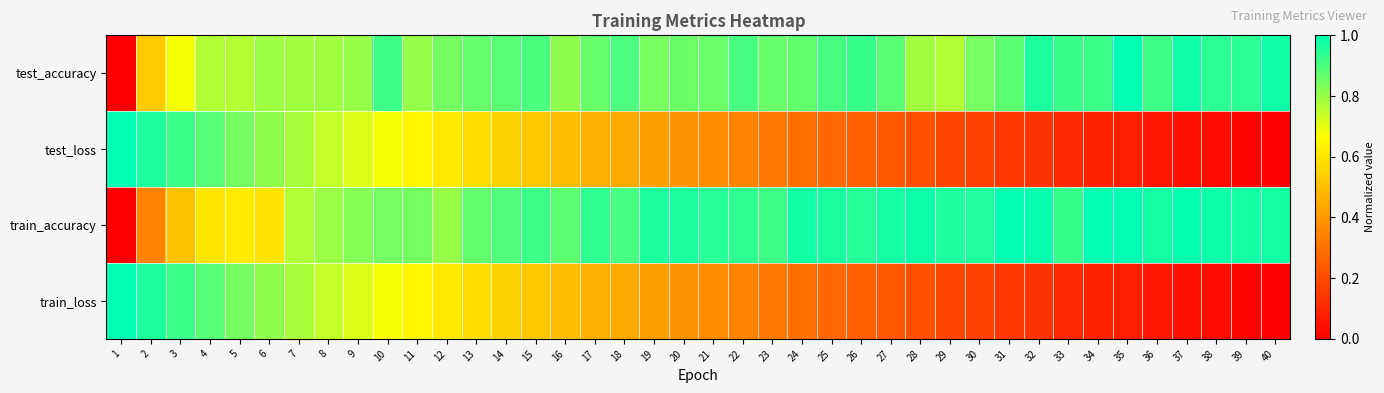

Reading right to left, list all the values displayed in this chart.

test_accuracy: 40=1.0	39=0.9	38=0.9	37=1.0	36=0.9	35=1.0	34=0.9	33=0.9	32=1.0	31=0.9	30=0.8	29=0.8	28=0.8	27=0.9	26=0.9	25=0.9	24=0.9	23=0.9	22=0.9	21=0.9	20=0.9	19=0.8	18=0.9	17=0.9	16=0.8	15=0.9	14=0.9	13=0.9	12=0.8	11=0.8	10=0.9	9=0.8	8=0.8	7=0.8	6=0.8	5=0.8	4=0.8	3=0.7	2=0.5	1=0.0
test_loss: 40=0.0	39=0.0	38=0.0	37=0.0	36=0.1	35=0.1	34=0.1	33=0.1	32=0.1	31=0.1	30=0.2	29=0.2	28=0.2	27=0.2	26=0.2	25=0.3	24=0.3	23=0.3	22=0.3	21=0.4	20=0.4	19=0.4	18=0.4	17=0.5	16=0.5	15=0.5	14=0.6	13=0.6	12=0.6	11=0.6	10=0.7	9=0.7	8=0.7	7=0.8	6=0.8	5=0.8	4=0.9	3=0.9	2=1.0	1=1.0
train_accuracy: 40=1.0	39=1.0	38=1.0	37=1.0	36=1.0	35=1.0	34=1.0	33=0.9	32=1.0	31=1.0	30=1.0	29=1.0	28=1.0	27=1.0	26=0.9	25=1.0	24=1.0	23=0.9	22=0.9	21=0.9	20=1.0	19=1.0	18=0.9	17=0.9	16=0.9	15=0.9	14=0.9	13=0.9	12=0.8	11=0.8	10=0.8	9=0.8	8=0.8	7=0.8	6=0.6	5=0.6	4=0.6	3=0.5	2=0.3	1=0.0
train_loss: 40=0.0	39=0.0	38=0.0	37=0.0	36=0.1	35=0.1	34=0.1	33=0.1	32=0.1	31=0.1	30=0.2	29=0.2	28=0.2	27=0.2	26=0.2	25=0.3	24=0.3	23=0.3	22=0.3	21=0.4	20=0.4	19=0.4	18=0.4	17=0.5	16=0.5	15=0.5	14=0.6	13=0.6	12=0.6	11=0.6	10=0.7	9=0.7	8=0.7	7=0.8	6=0.8	5=0.8	4=0.9	3=0.9	2=1.0	1=1.0